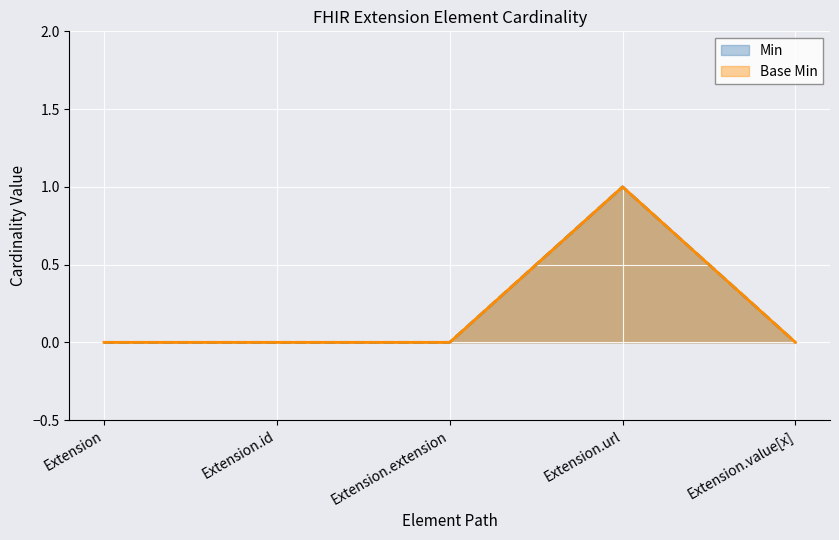

At how many categories does at least one series exceed 0?

1